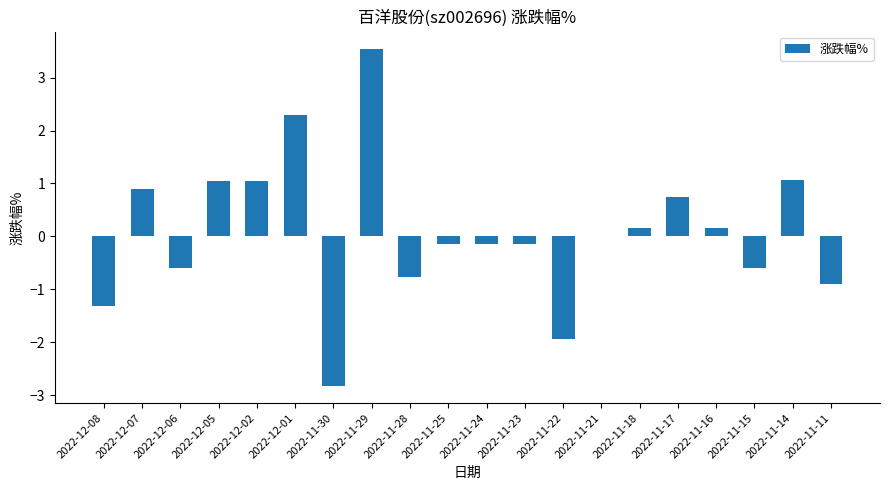

At which category does the chart reach its peak across all series?

2022-11-29